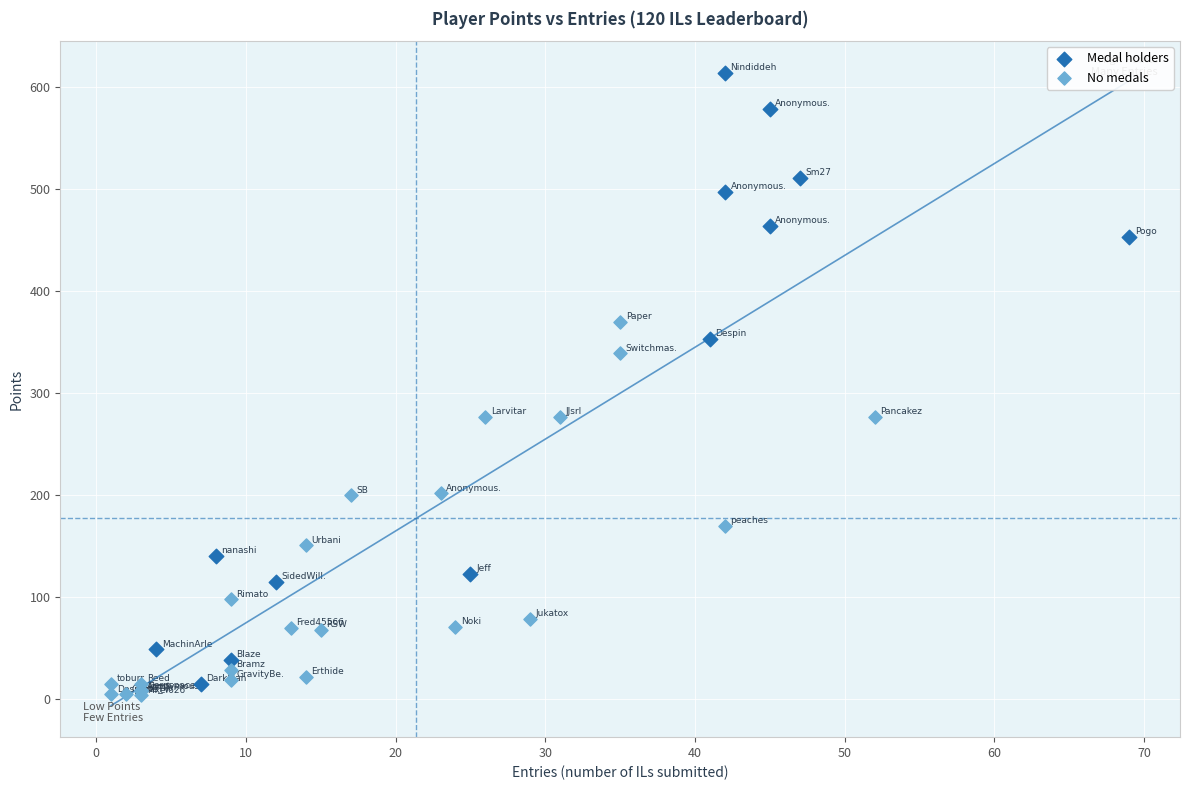

Which series has the largest Y range (max minus min)?

Medal holders